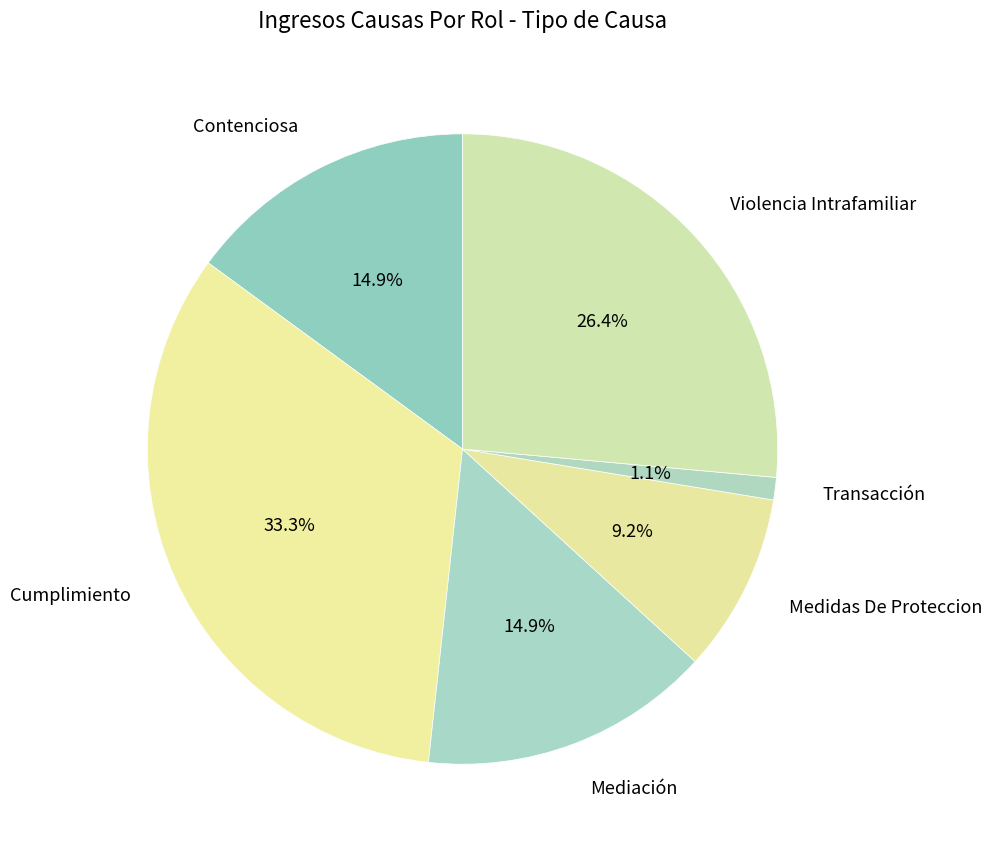

Is the sum of Medidas De Proteccion and Mediación greater than half?

No